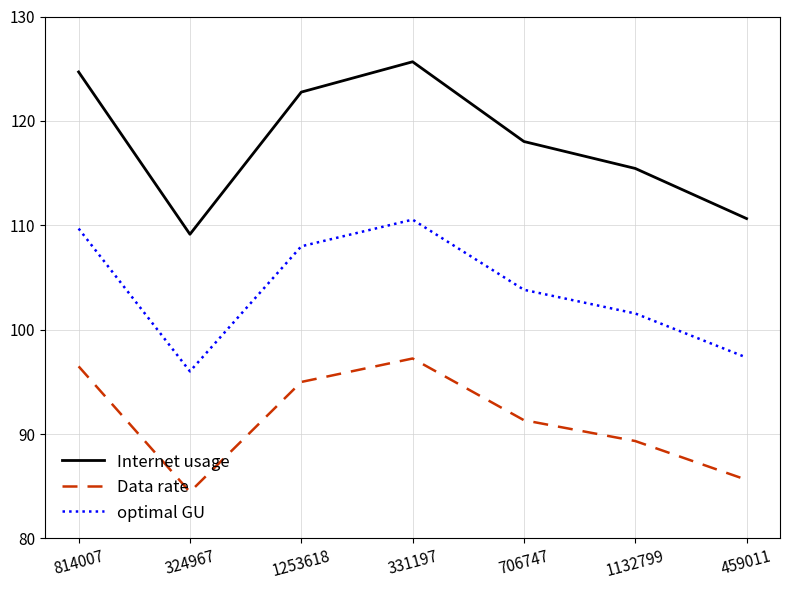

Does the chart display data point markers on the line(s)?

No